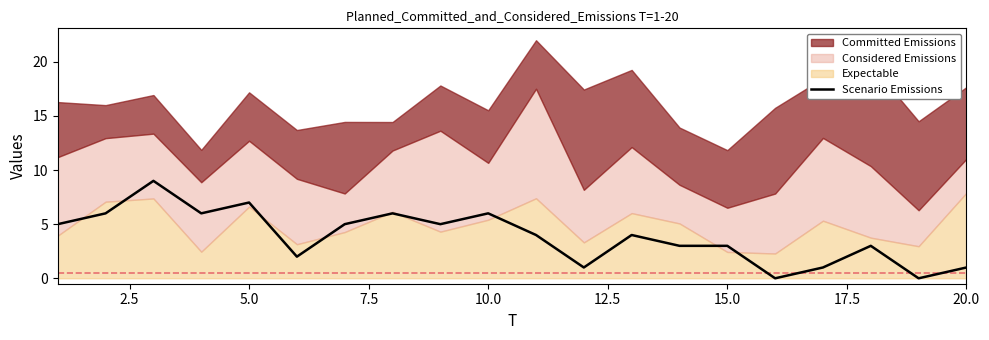

How many values exceed 4?

9